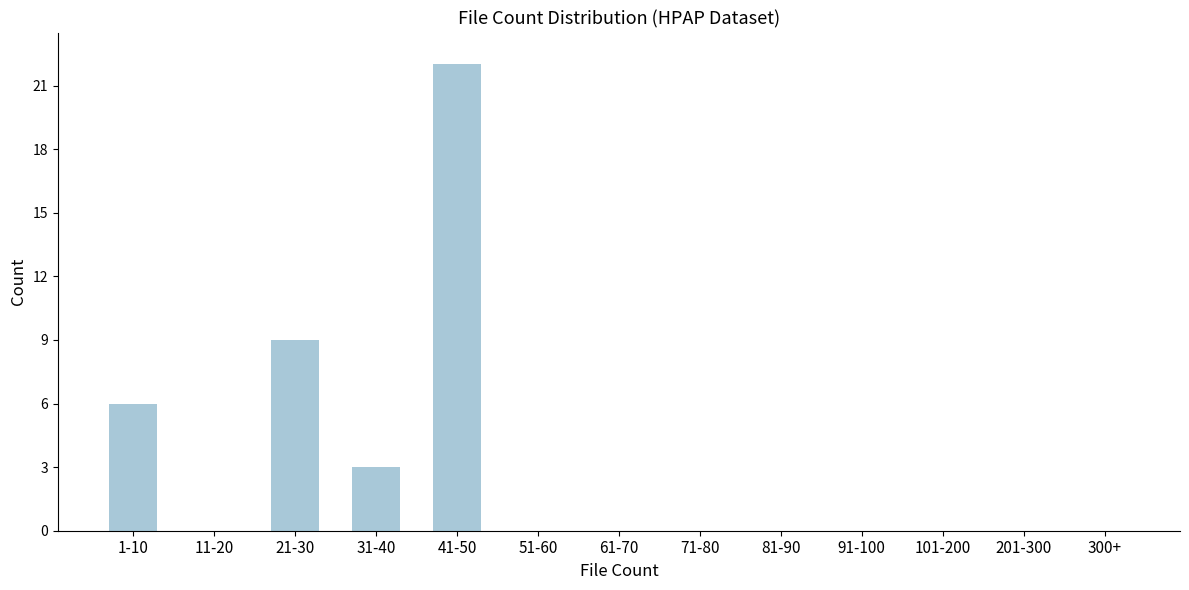

Reading left to right, extract all data points from this chart.

1-10=6	11-20=0	21-30=9	31-40=3	41-50=22	51-60=0	61-70=0	71-80=0	81-90=0	91-100=0	101-200=0	201-300=0	300+=0